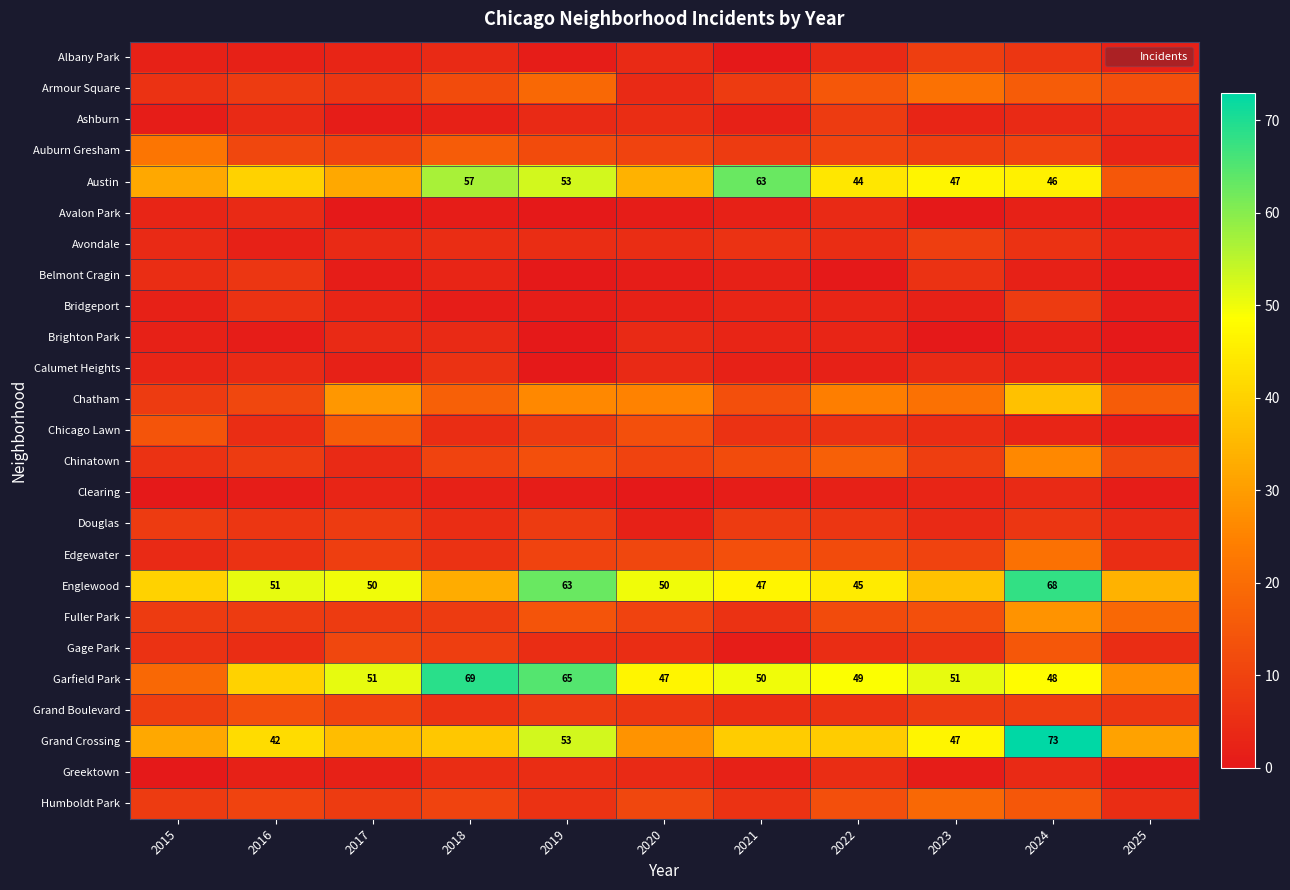

Is the value of Albany Park at 2021 greater than the value of Chatham at 2020?

No